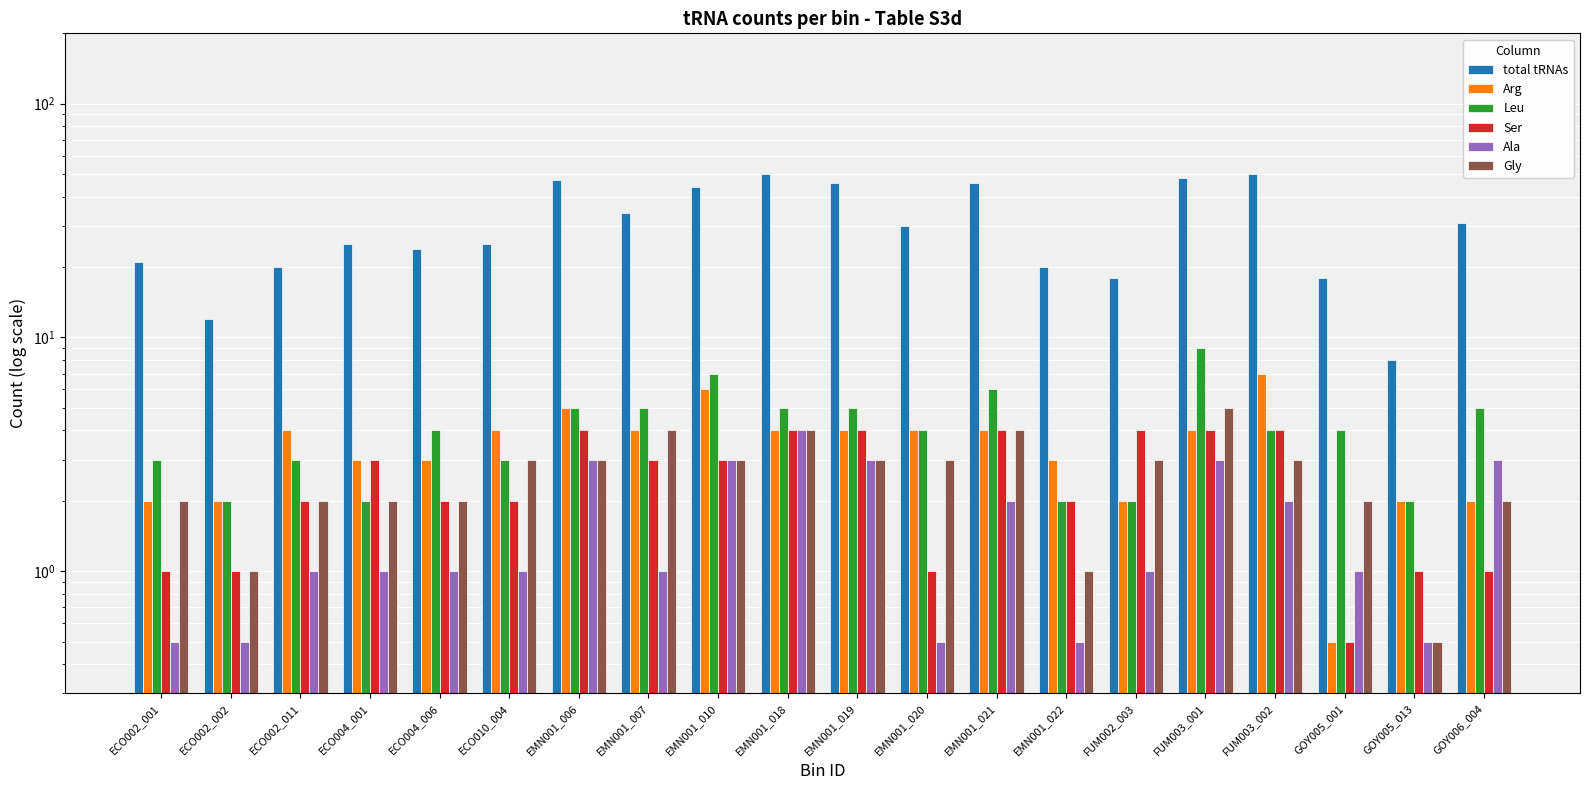

How many Gly values are between 2 and 3?

13